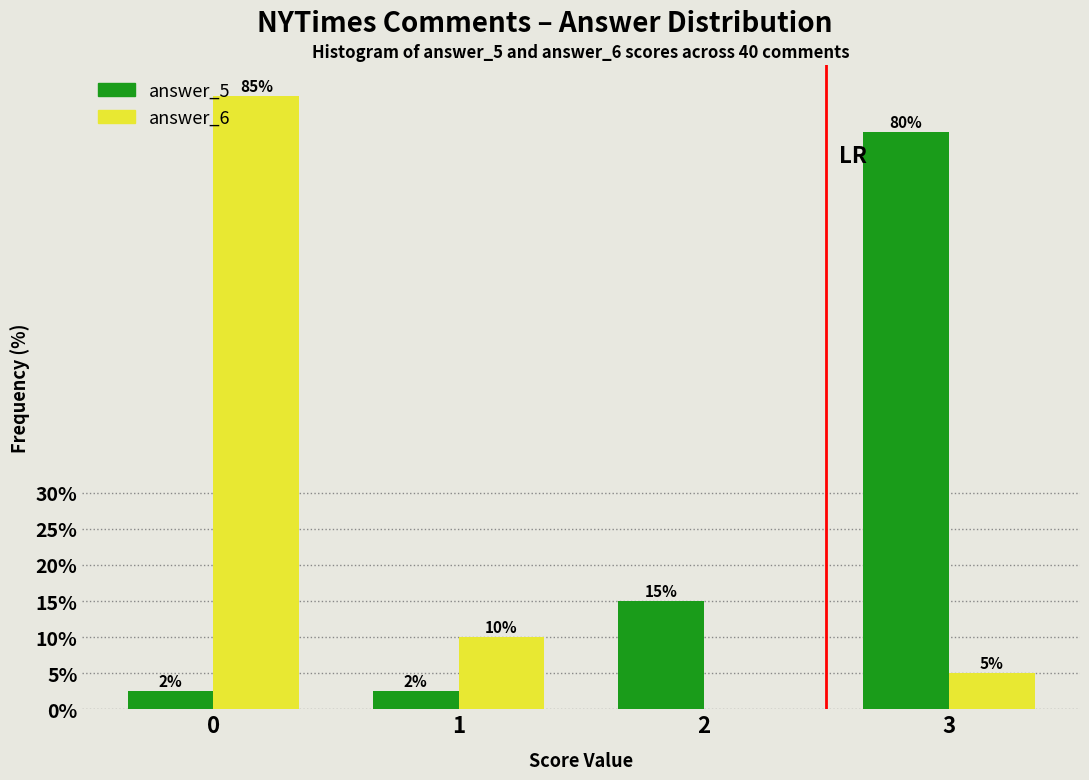

What is the maximum value for answer_6?

85.0